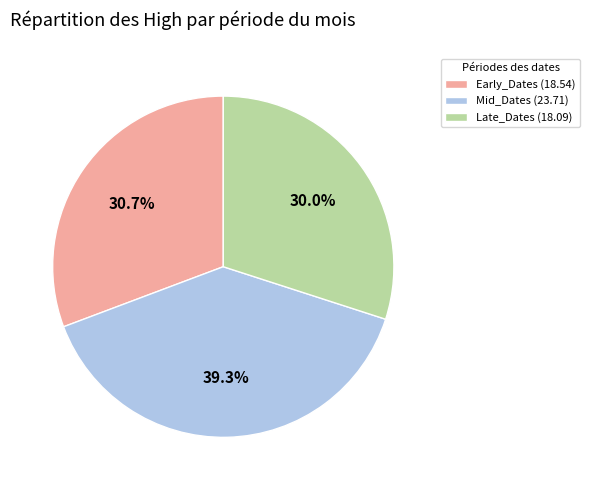

What is the smallest slice in the pie chart?

Late_Dates (18.09)